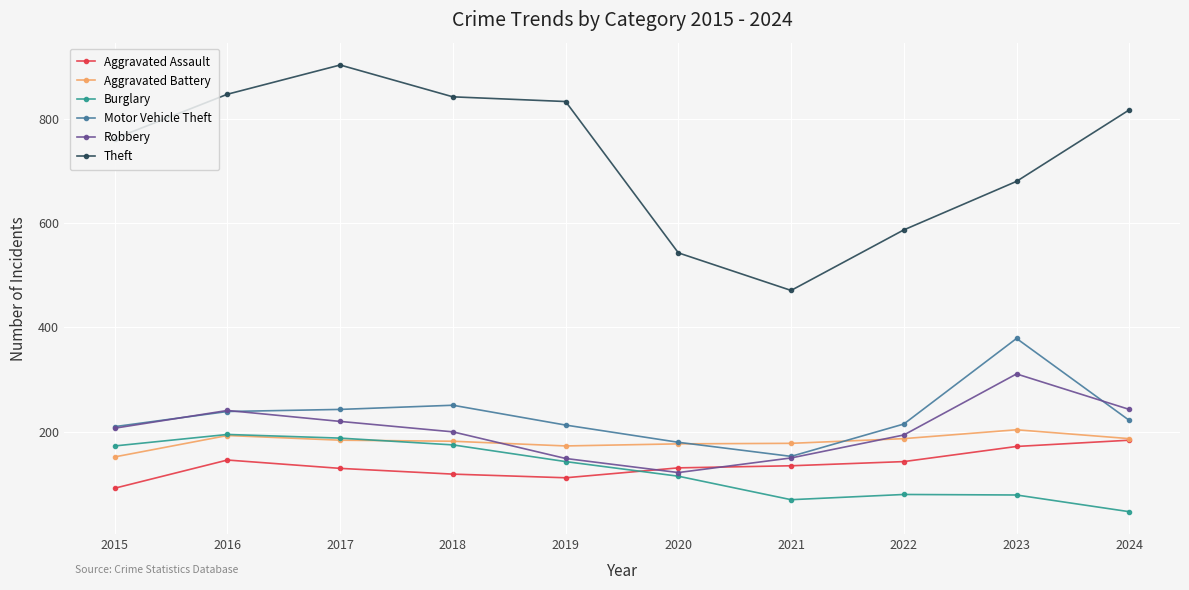

The value of Theft at 2015 is 762. True or false?

True